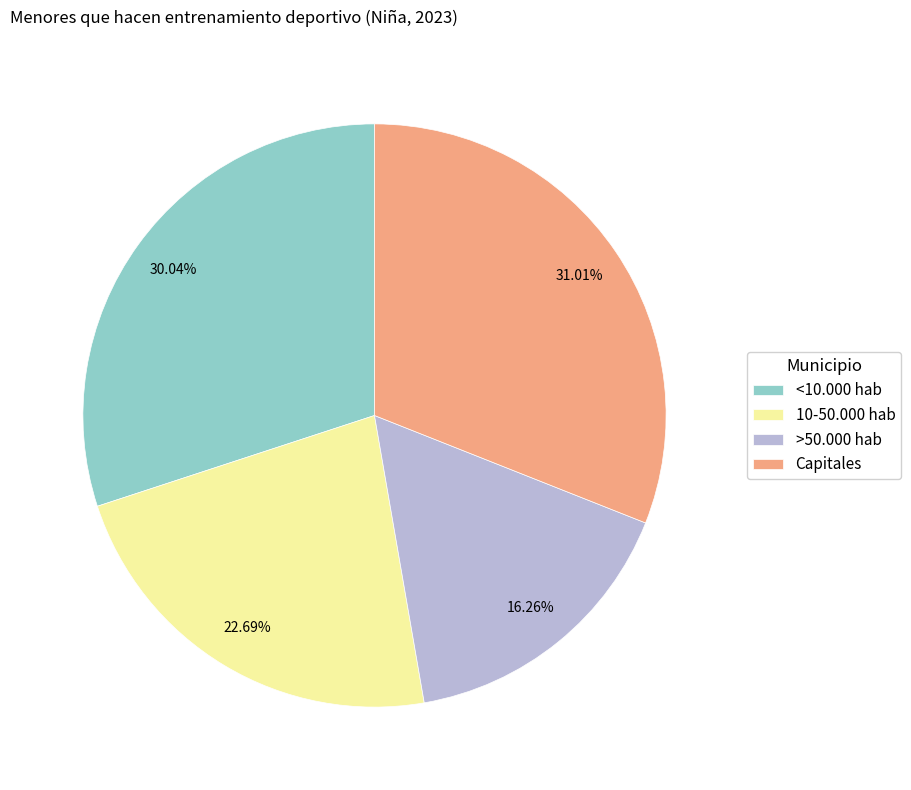

Count the number of slices in the pie.

4